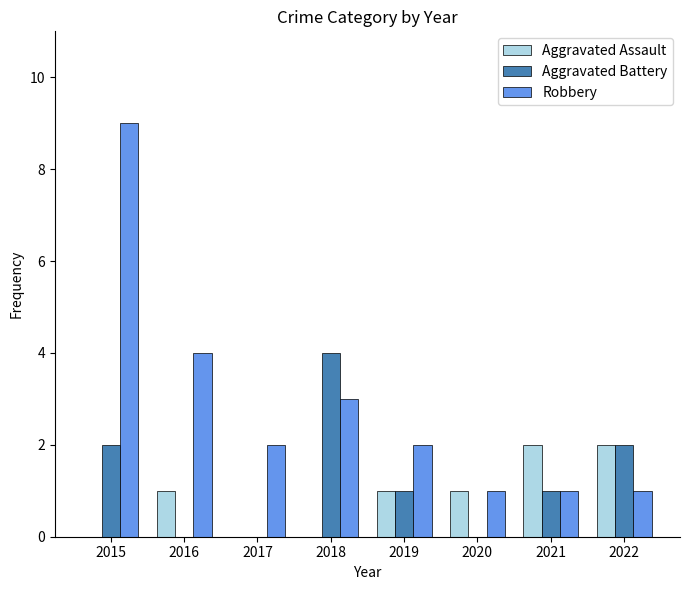

At which category is the sum across all series the highest?

2015